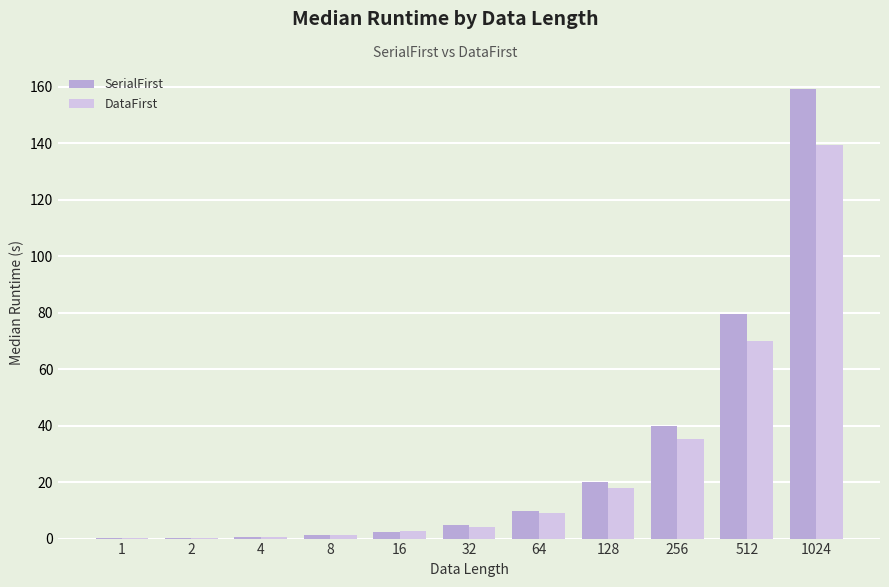

What is the maximum value shown in the chart?

159.0